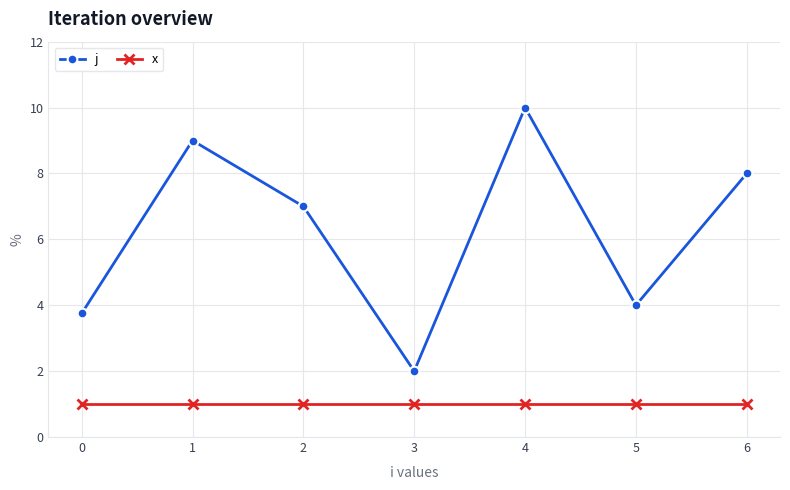

Which series has the largest range (max minus min)?

j